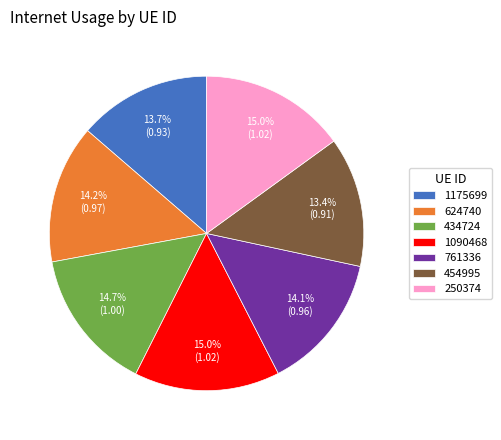

Which has a higher value, 454995 or 761336?

761336